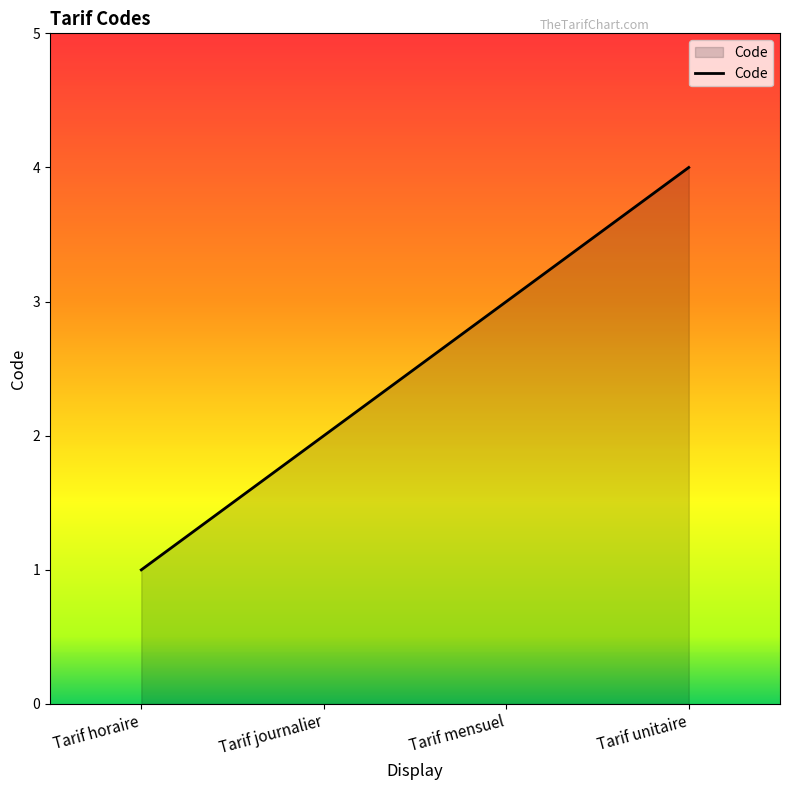

Does the chart have visible grid lines?

No